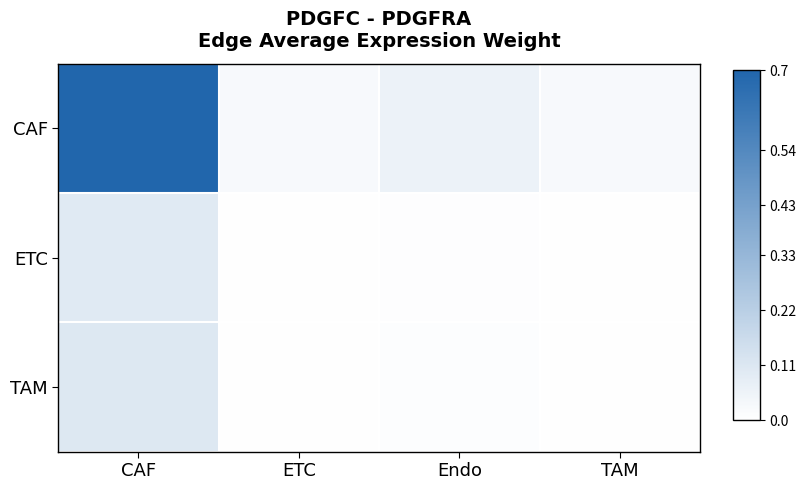

At which category is the sum across all series the highest?

CAF